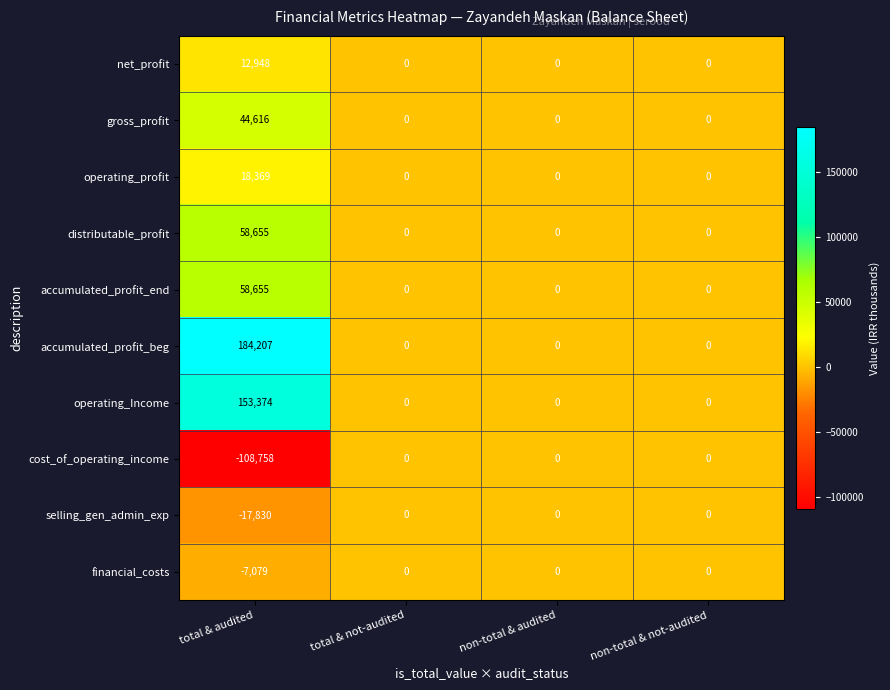

Is it true that net_profit equals 0 at total & not-audited?

True